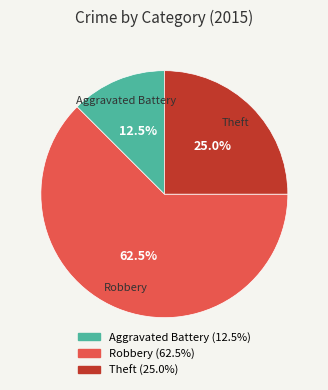

Combined, what portion of the pie is Robbery and Aggravated Battery?

75.0%